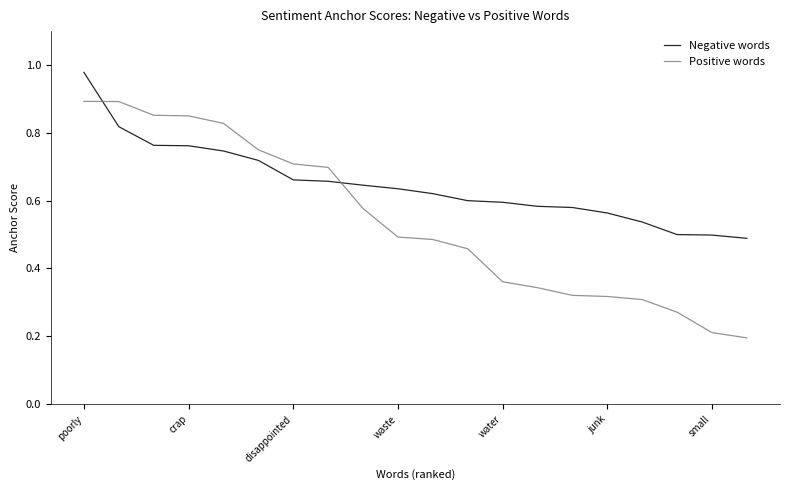

True or false: Negative words and Positive words cross at least once.

True